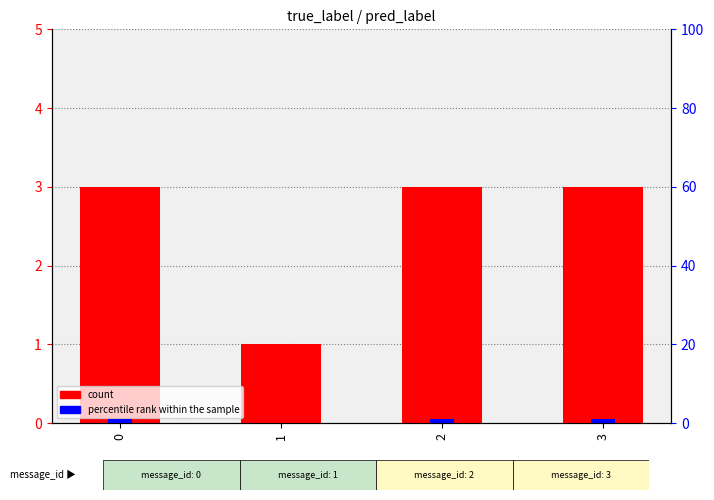

Between 0 and 3, which series saw the biggest shift?

count